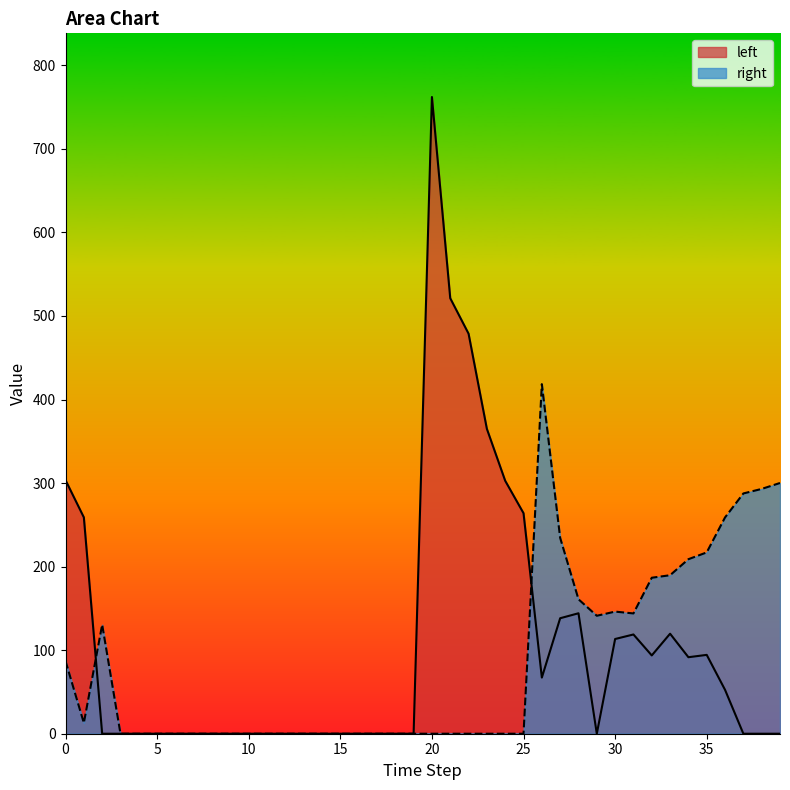

In left, how many points are higher than both neighbors (excluding endpoints)?

5